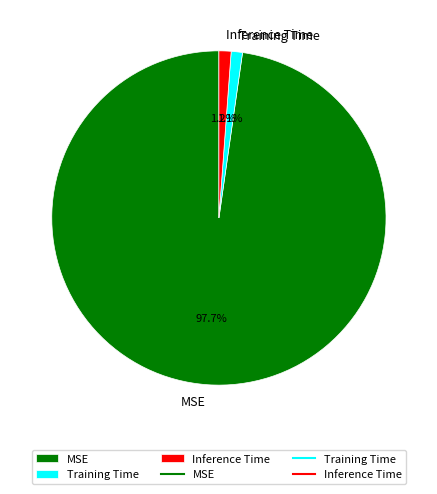

Which category accounts for the majority?

MSE